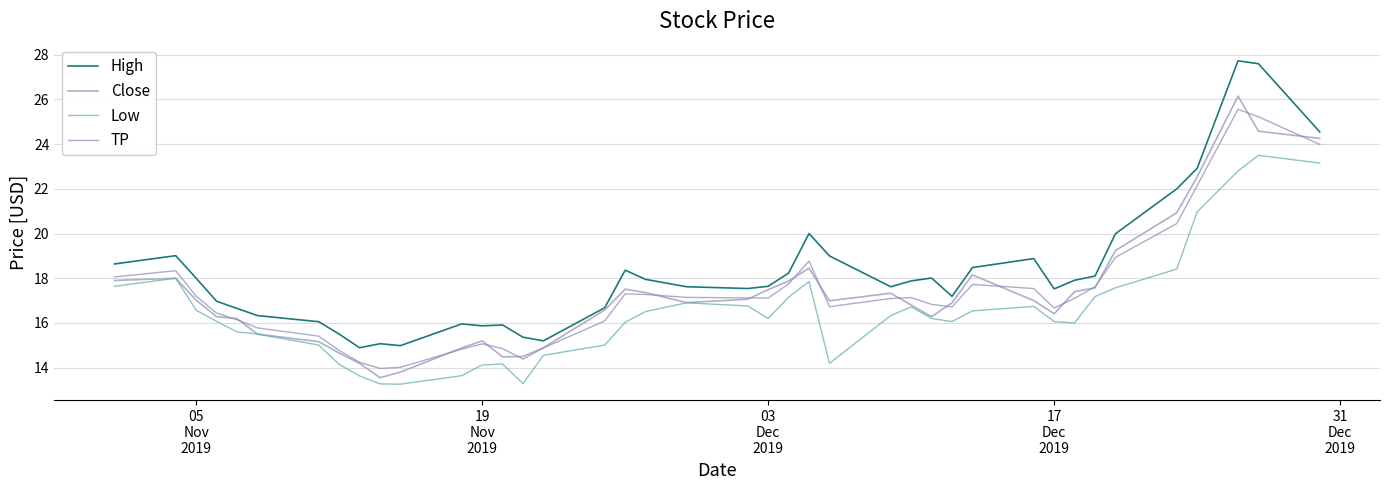

True or false: High and Low intersect in this chart.

False